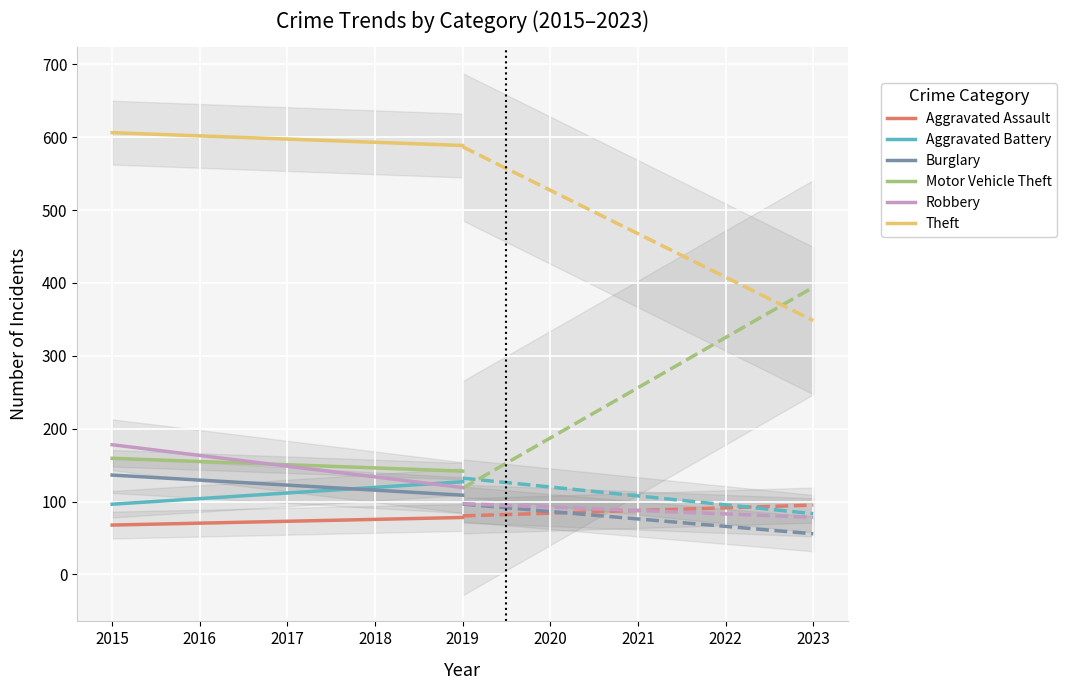

Reading left to right, list all the values displayed in this chart.

Aggravated Assault: 2015=67.8	2016=70.4	2017=73.0	2018=75.6	2019=78.2
Aggravated Battery: 2015=96.4	2016=104.1	2017=111.8	2018=119.5	2019=127.2
Burglary: 2015=136.4	2016=129.5	2017=122.6	2018=115.7	2019=108.8
Motor Vehicle Theft: 2015=159.4	2016=155.0	2017=150.6	2018=146.2	2019=141.8
Robbery: 2015=178.0	2016=163.3	2017=148.6	2018=133.9	2019=119.2
Theft: 2015=606.2	2016=601.8	2017=597.4	2018=593.0	2019=588.6